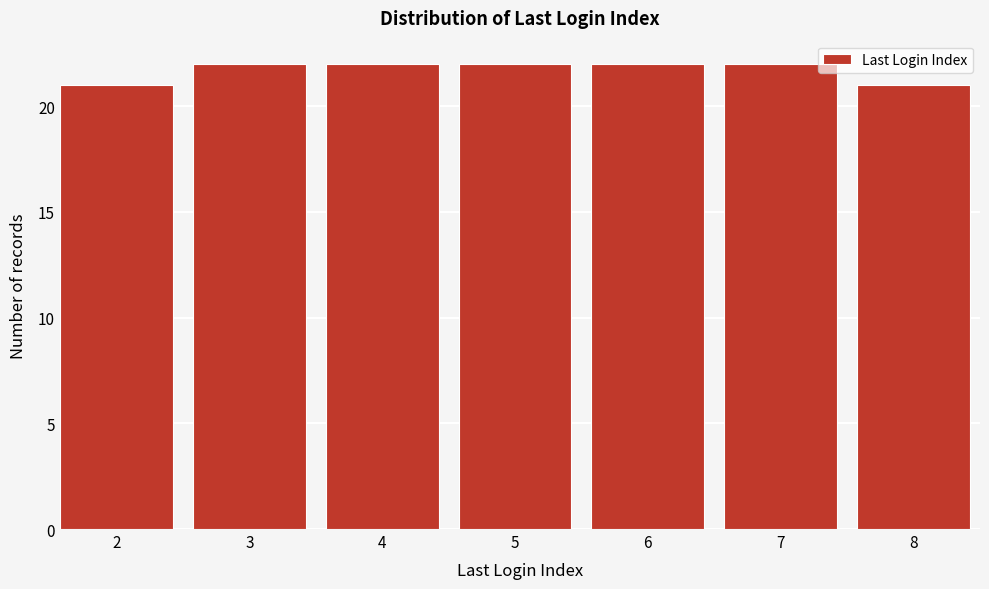

Reading left to right, list all the values displayed in this chart.

2=21	3=22	4=22	5=22	6=22	7=22	8=21